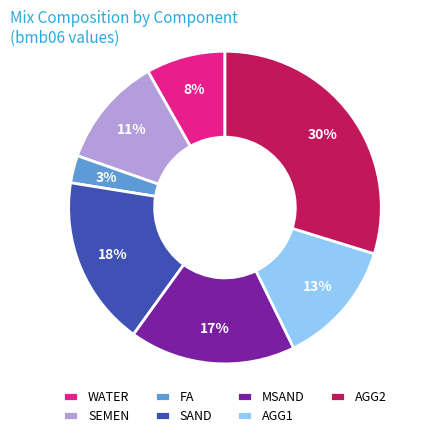

How many segments does this pie chart have?

7